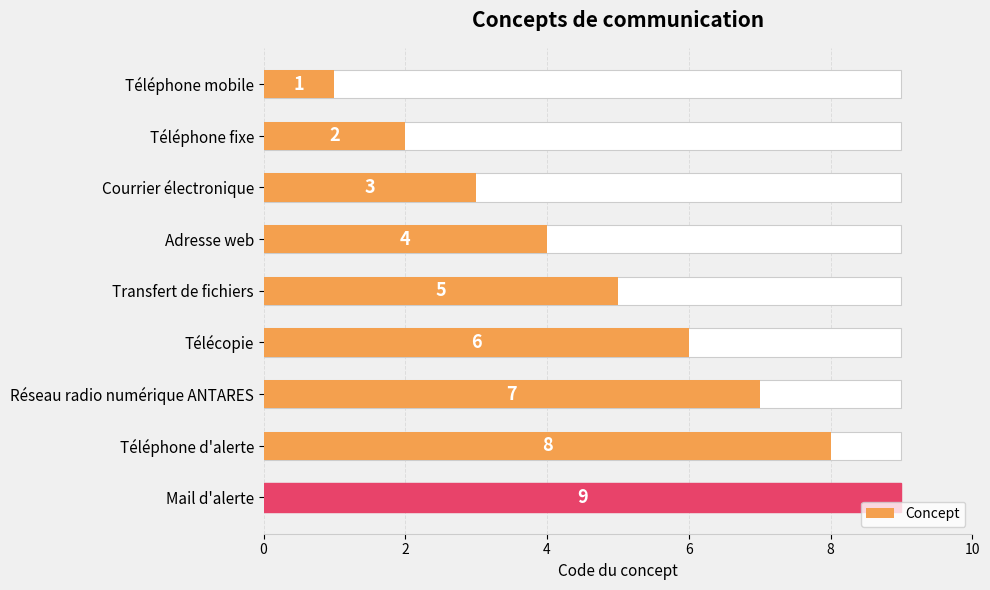

How many bars are there in total?

9